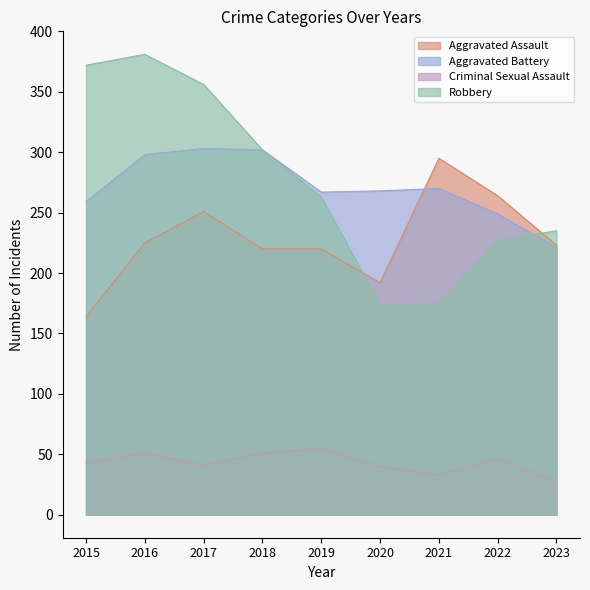

How many data points in Robbery are above 263?

4